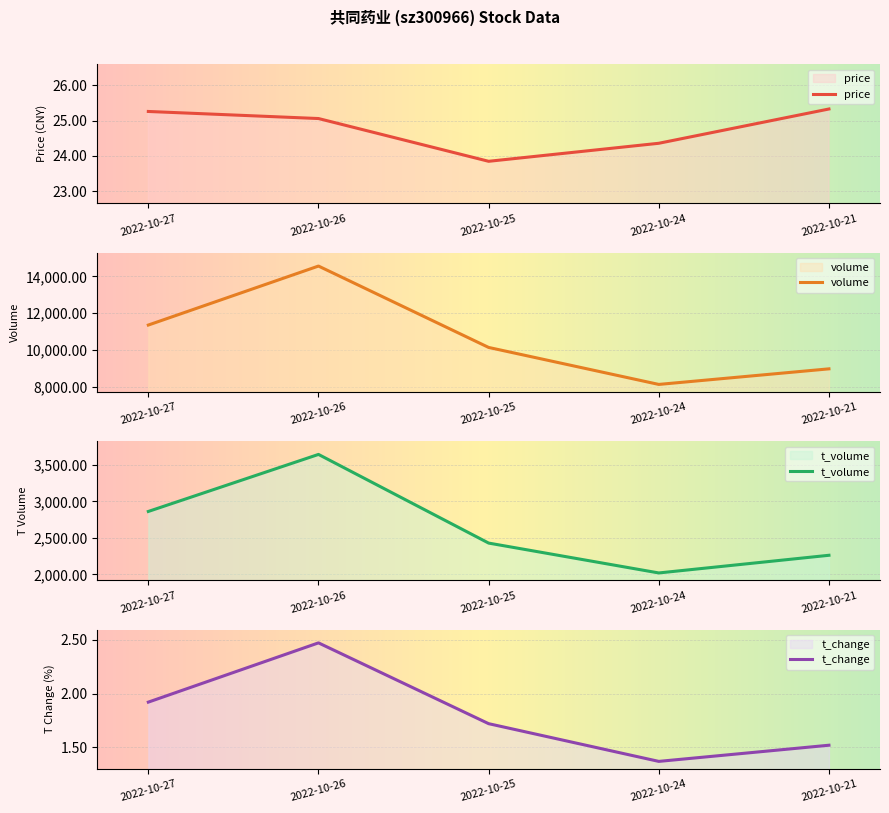

Reading right to left, what are all the values shown in this chart?

price: 2022-10-21=25.3	2022-10-24=24.4	2022-10-25=23.9	2022-10-26=25.1	2022-10-27=25.3
volume: 2022-10-21=8972.0	2022-10-24=8124.0	2022-10-25=10137.0	2022-10-26=14567.0	2022-10-27=11356.0
t_volume: 2022-10-21=2262.0	2022-10-24=2020.0	2022-10-25=2429.0	2022-10-26=3643.0	2022-10-27=2862.0
t_change: 2022-10-21=1.5	2022-10-24=1.4	2022-10-25=1.7	2022-10-26=2.5	2022-10-27=1.9